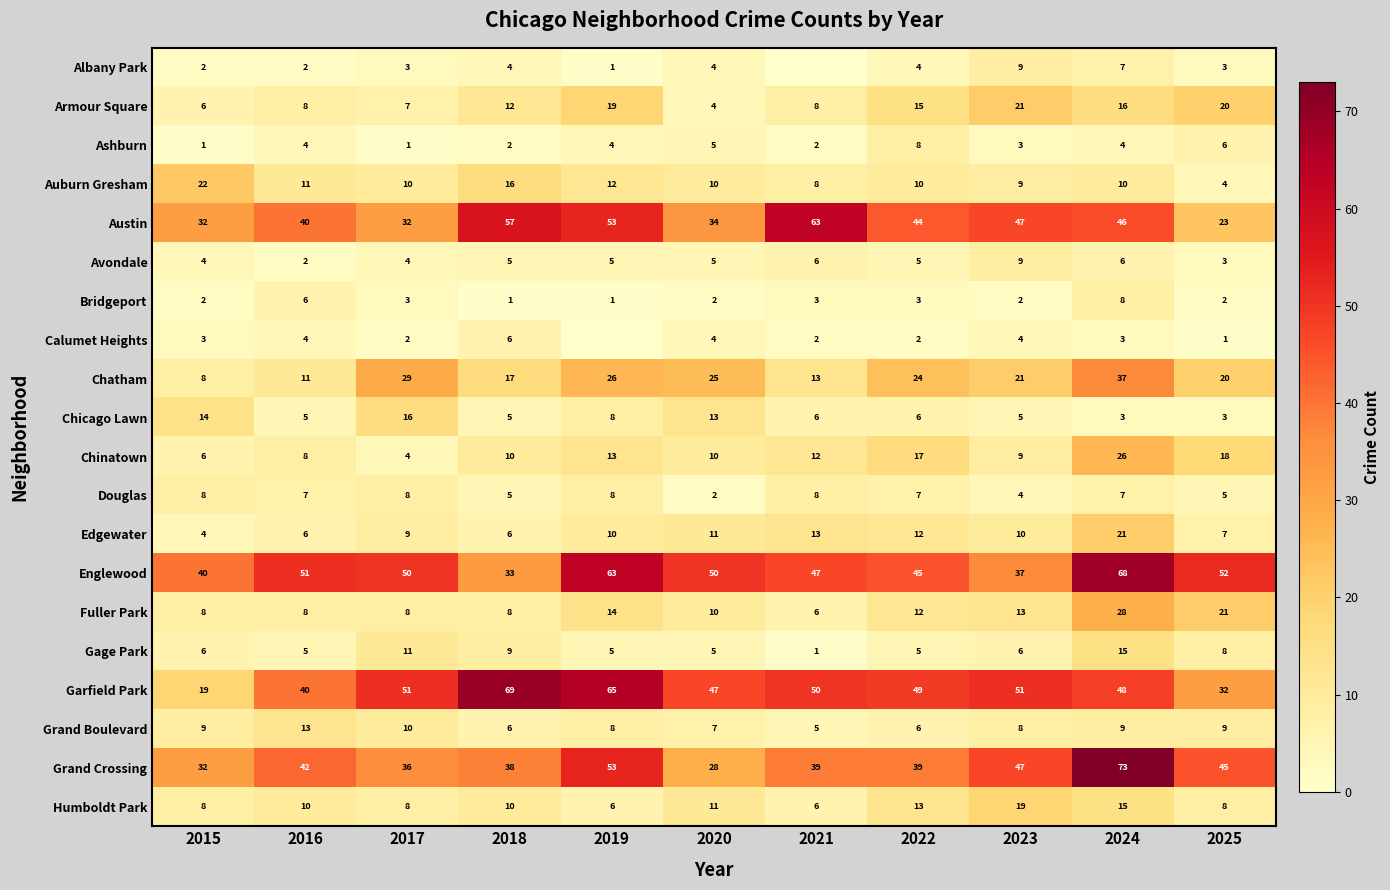

What is the total value across all series at 2022?

326